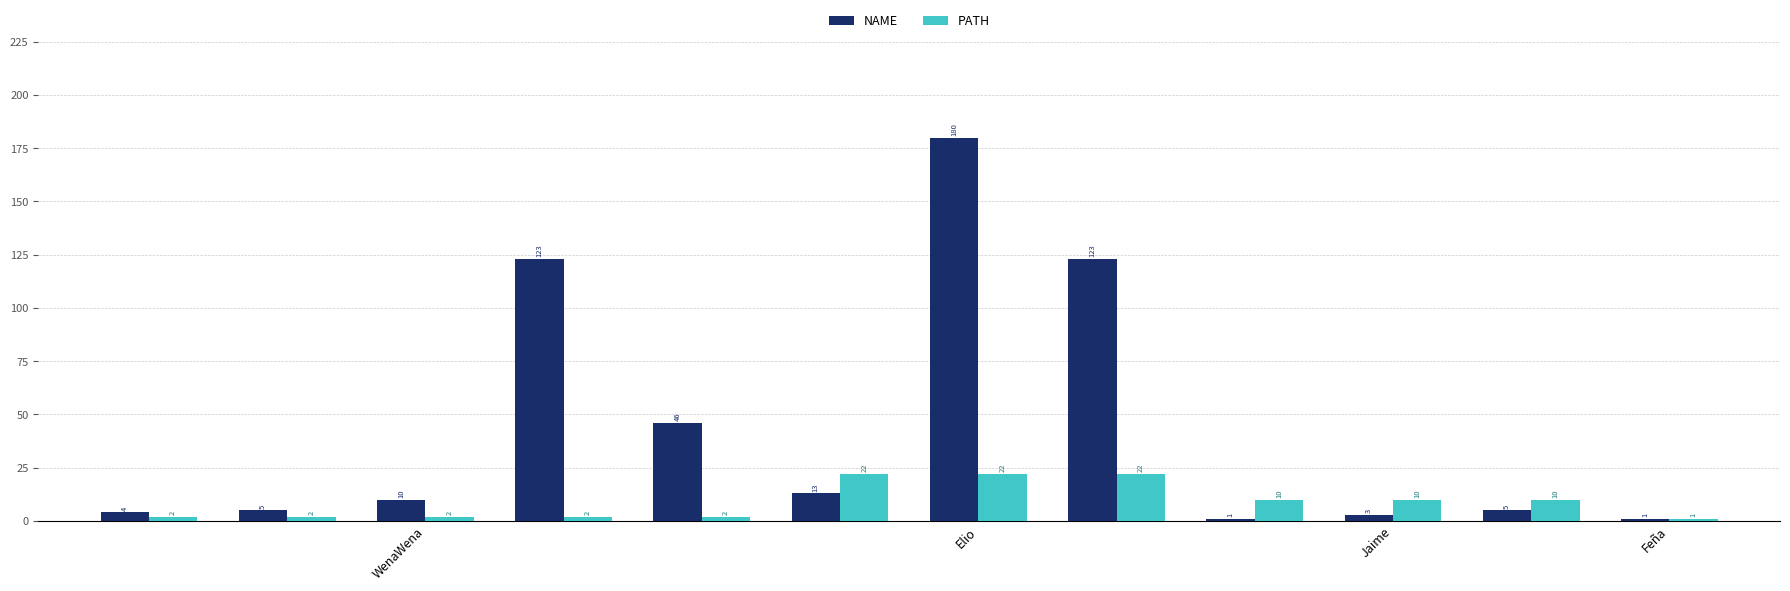

Reading right to left, extract all data points from this chart.

NAME: 1	5	3	1	123	180	13	46	123	10	5	4
PATH: 1	10	10	10	22	22	22	2	2	2	2	2